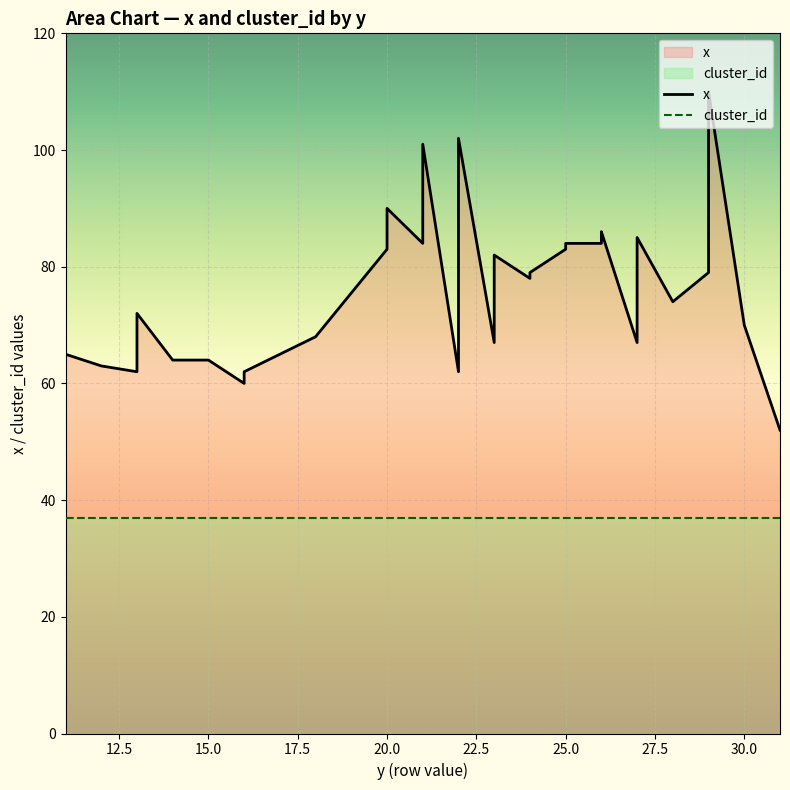

Reading right to left, list all the values displayed in this chart.

52	70	110	79	74	85	76	75	67	86	85	84	84	83	79	78	82	79	78	76	67	102	78	68	66	62	101	90	84	90	83	68	62	60	64	64	72	62	63	65